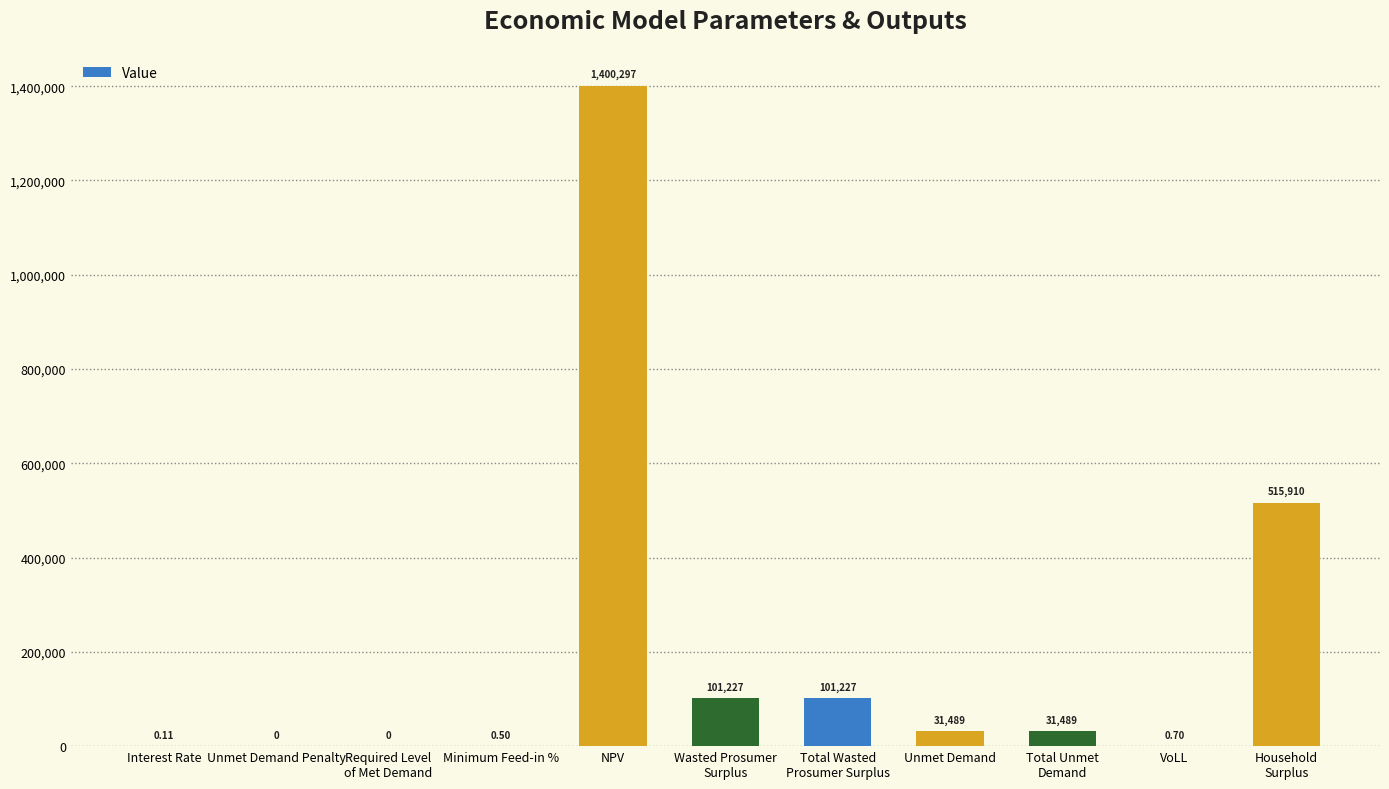

Is it true that the value at Required Level
of Met Demand is 0.0?

True